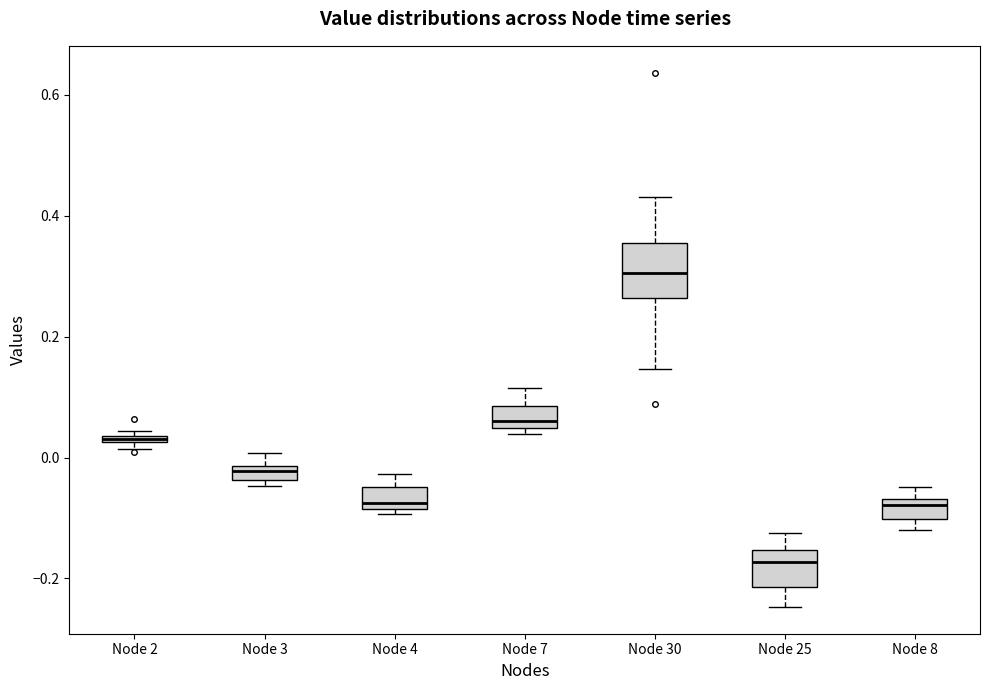

Which box has the lowest median line?

Node 25